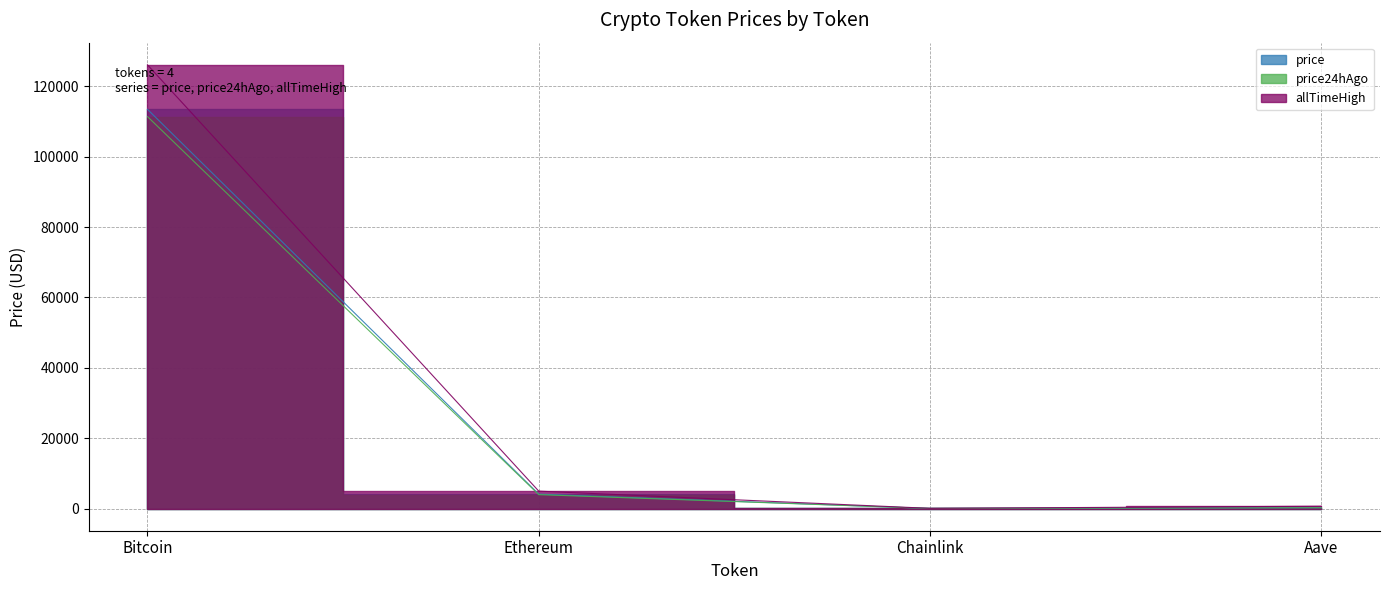

The value of price24hAgo at Chainlink is 18.0. True or false?

True